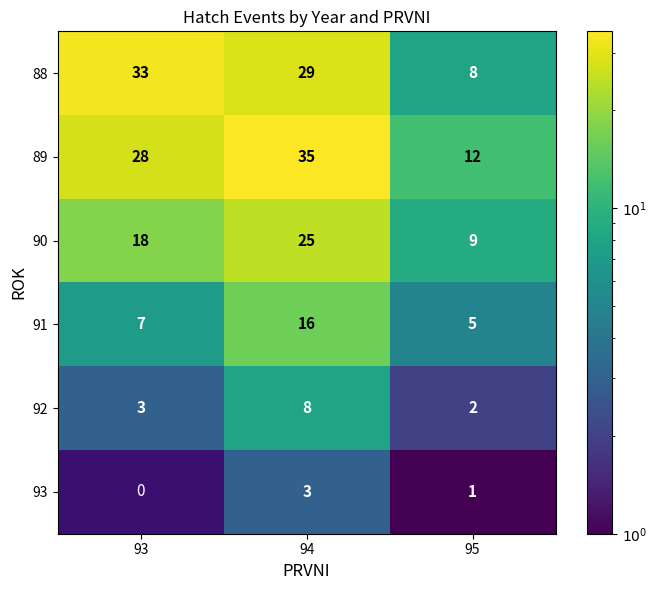

List the labels in order of 91 value, smallest first.

95, 93, 94